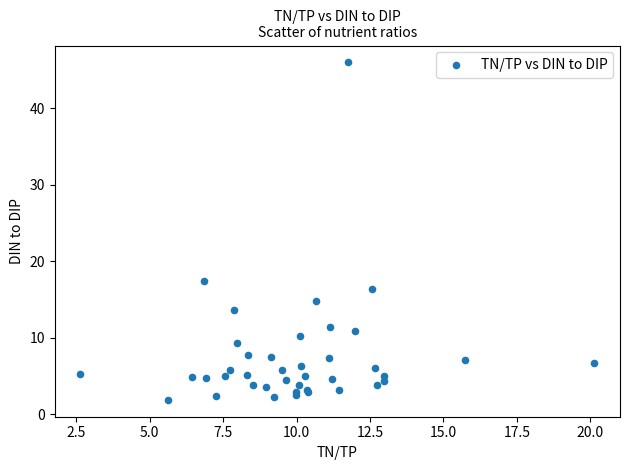

What Y value in the scatter plot is closest to 23?

17.4